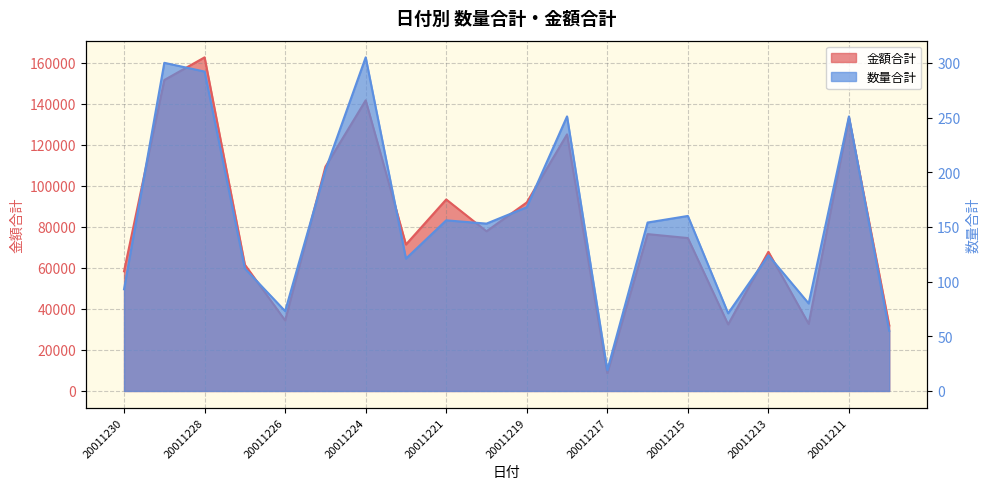

How many distinct data groups are displayed?

2